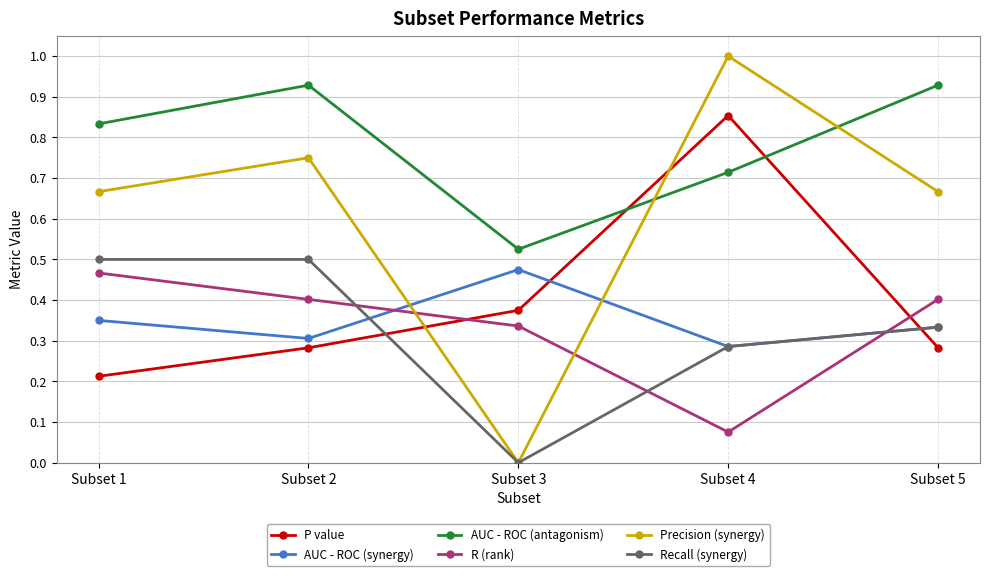

The Precision (synergy) series shows 1.2 at Subset 2. True or false?

False